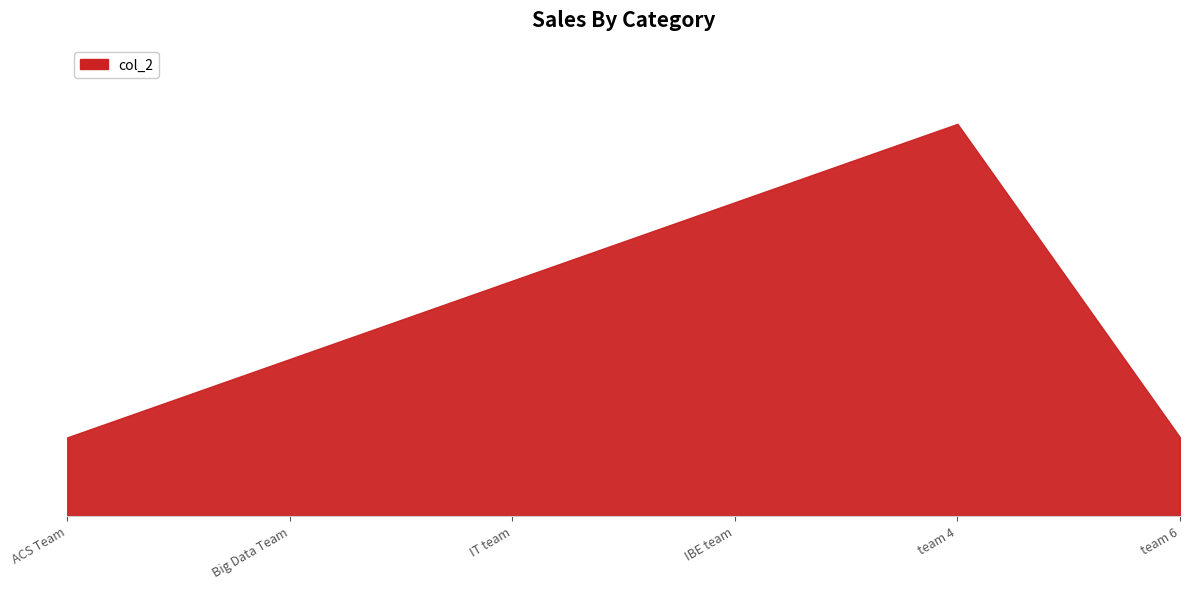

Reading left to right, what are all the values shown in this chart?

ACS Team=1	Big Data Team=2	IT team=3	IBE team=4	team 4=5	team 6=1